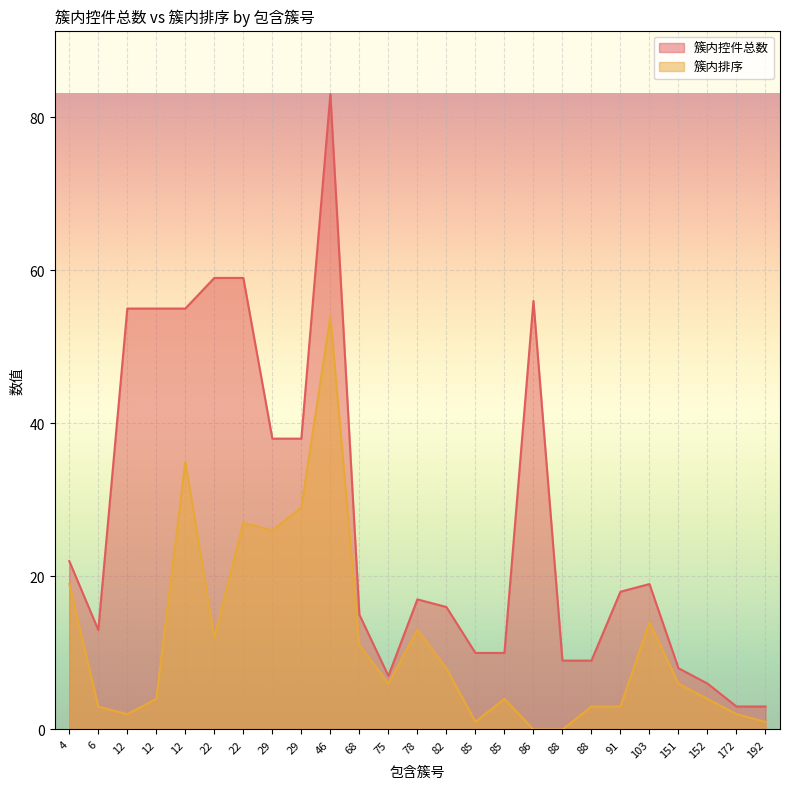

How many data points in 簇内排序 are less than 6?

12